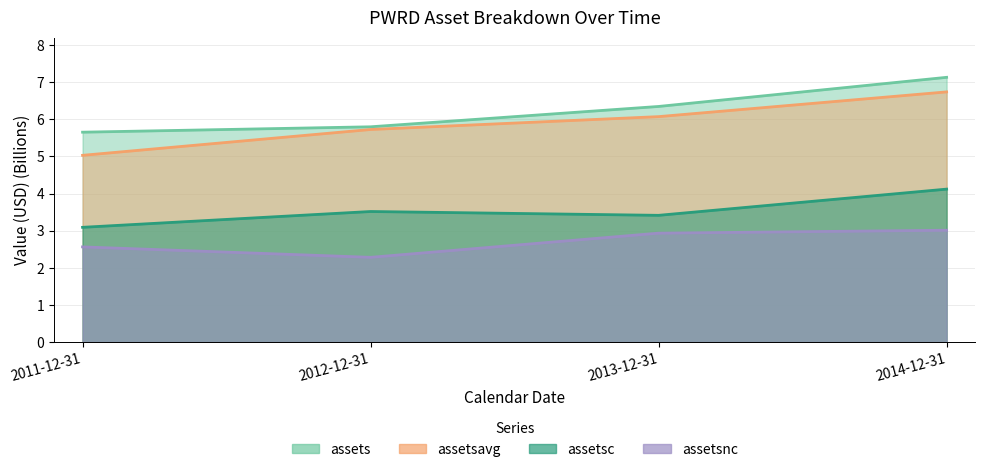

Which series has the widest spread of values?

assetsavg